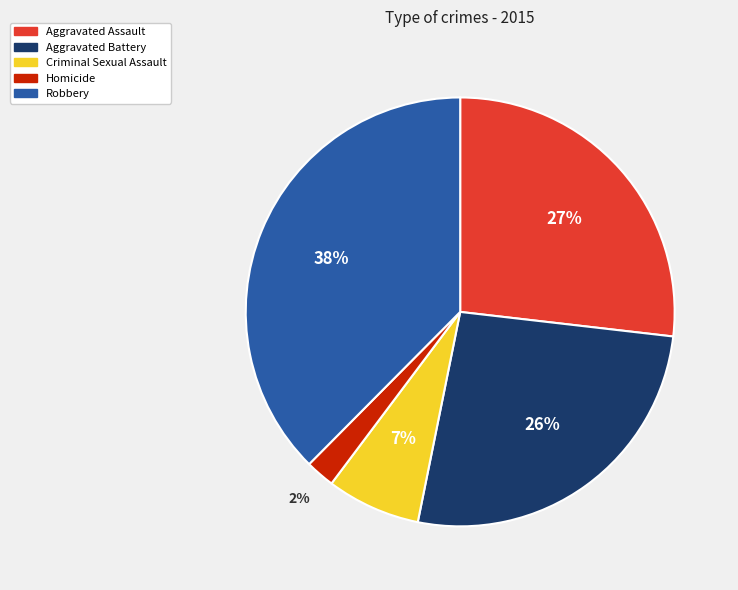

What percentage is the Robbery slice, to the nearest percent?

38%